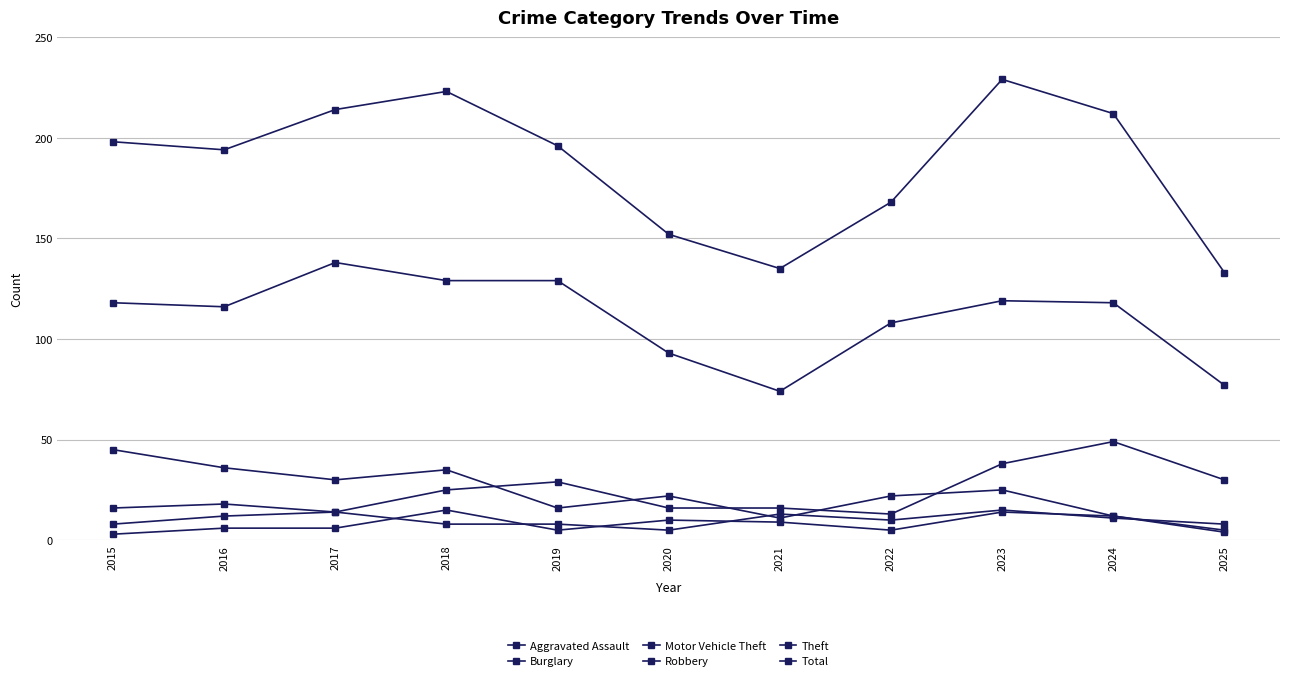

Which series has the largest total across all categories?

Total